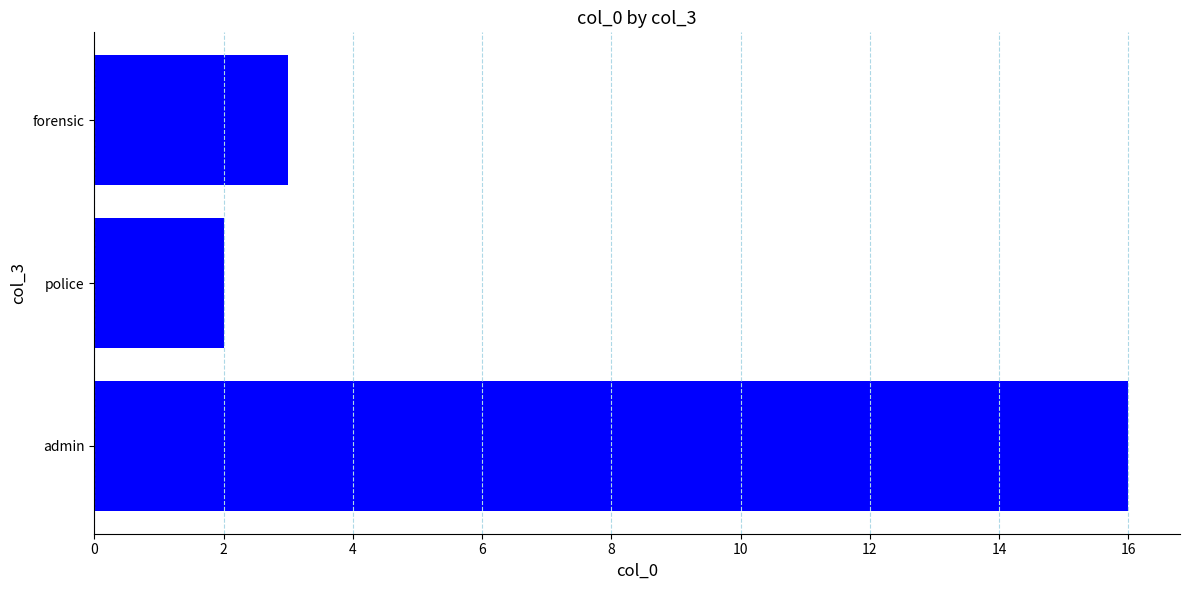

Between police and admin, which is larger?

admin